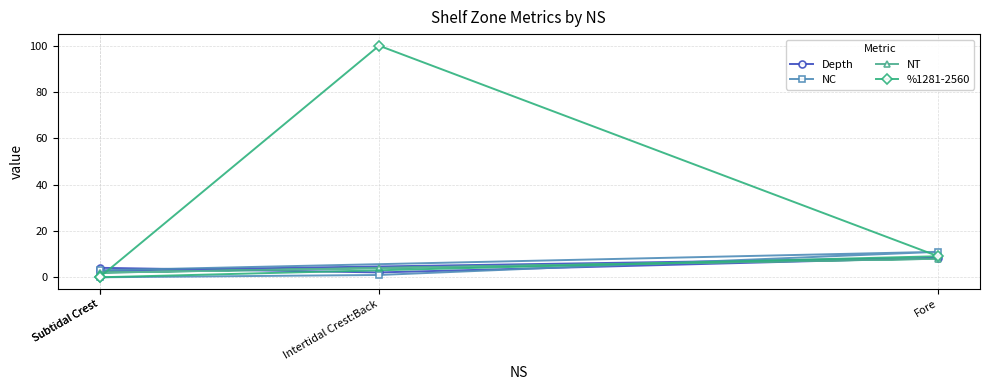

Is the value of Depth at Fore greater than the value of %1281-2560 at Subtidal Crest?

Yes